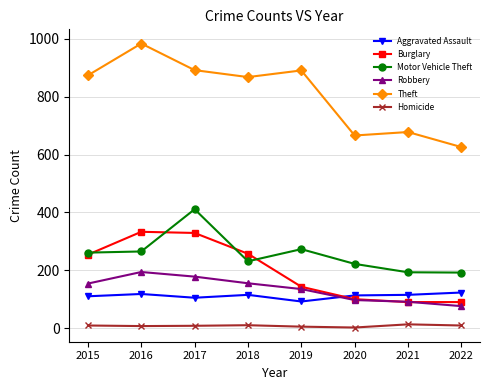

The Robbery series shows 136 at 2020. True or false?

False